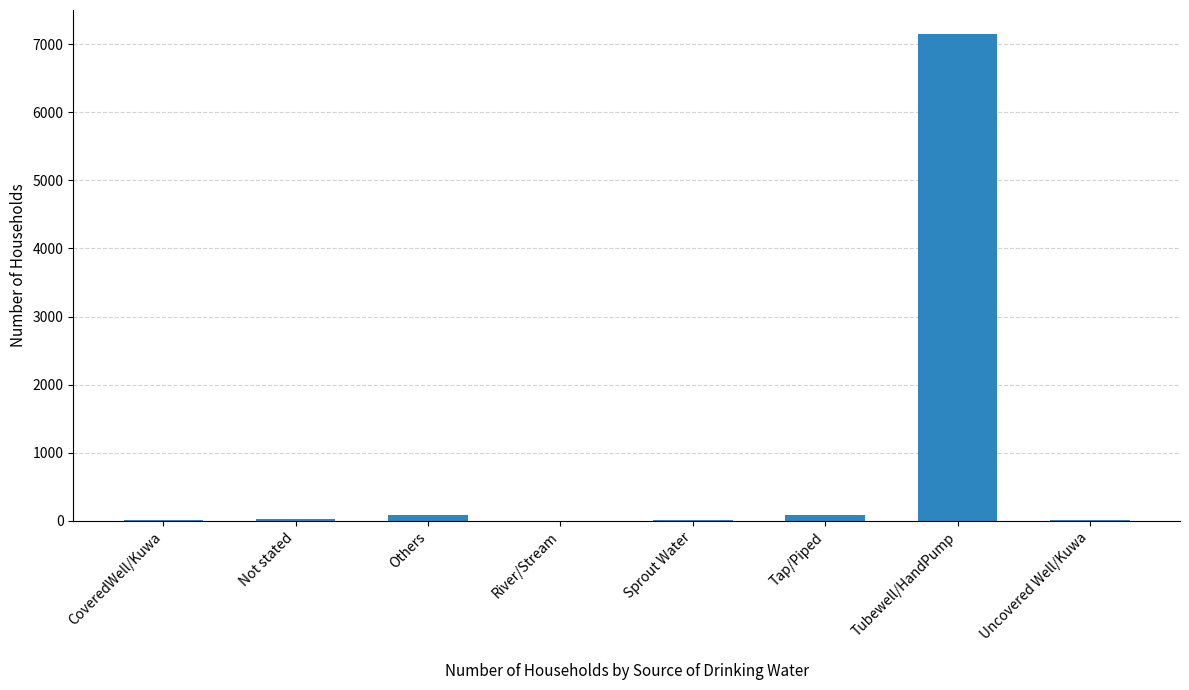

The value at Tubewell/HandPump is 7142. True or false?

True